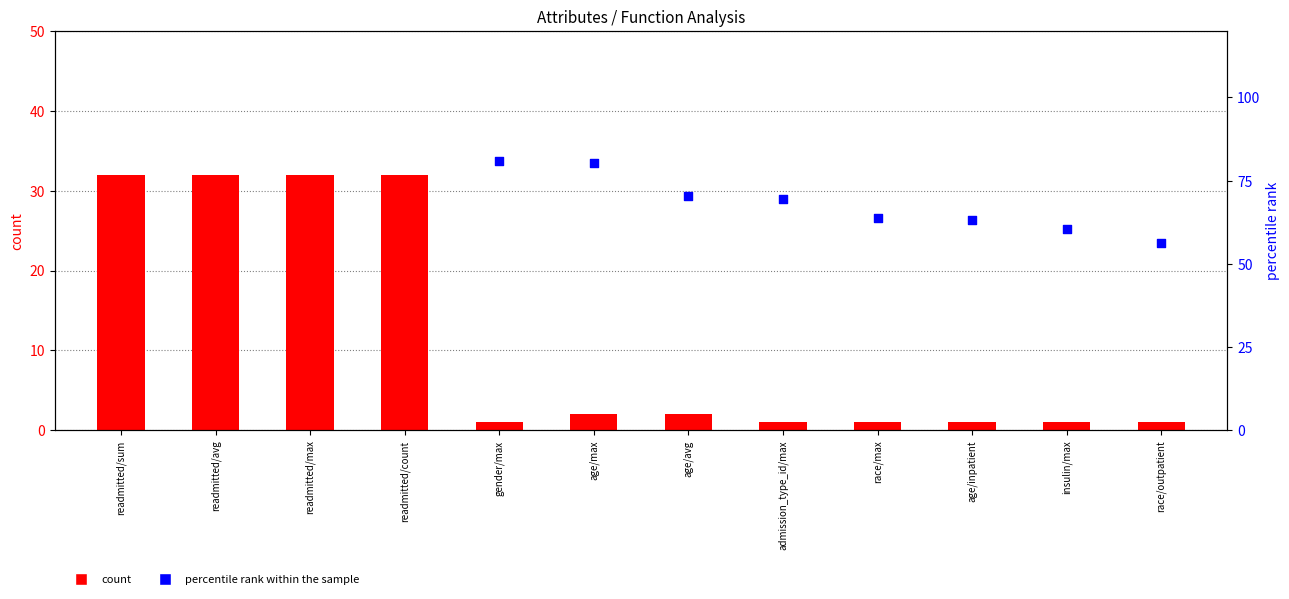

Which series has the largest total across all categories?

percentile rank within the sample